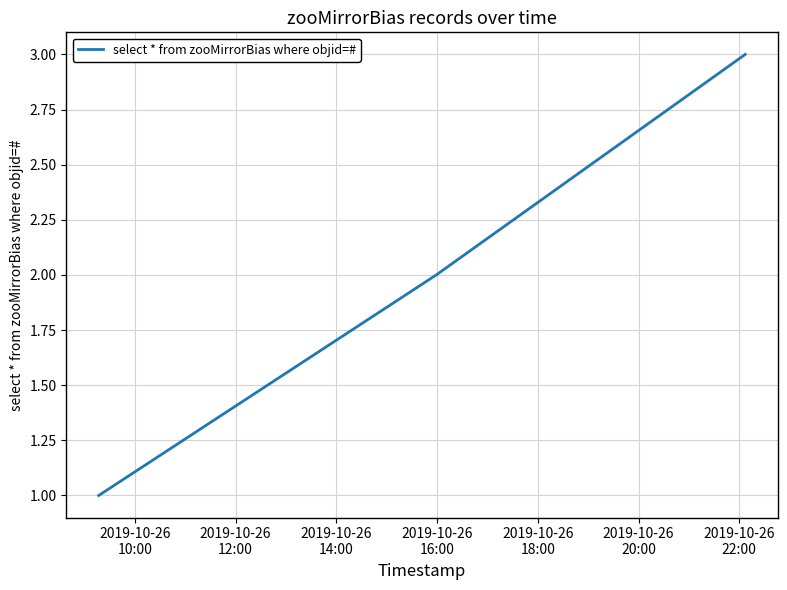

What is the greatest value displayed?

3